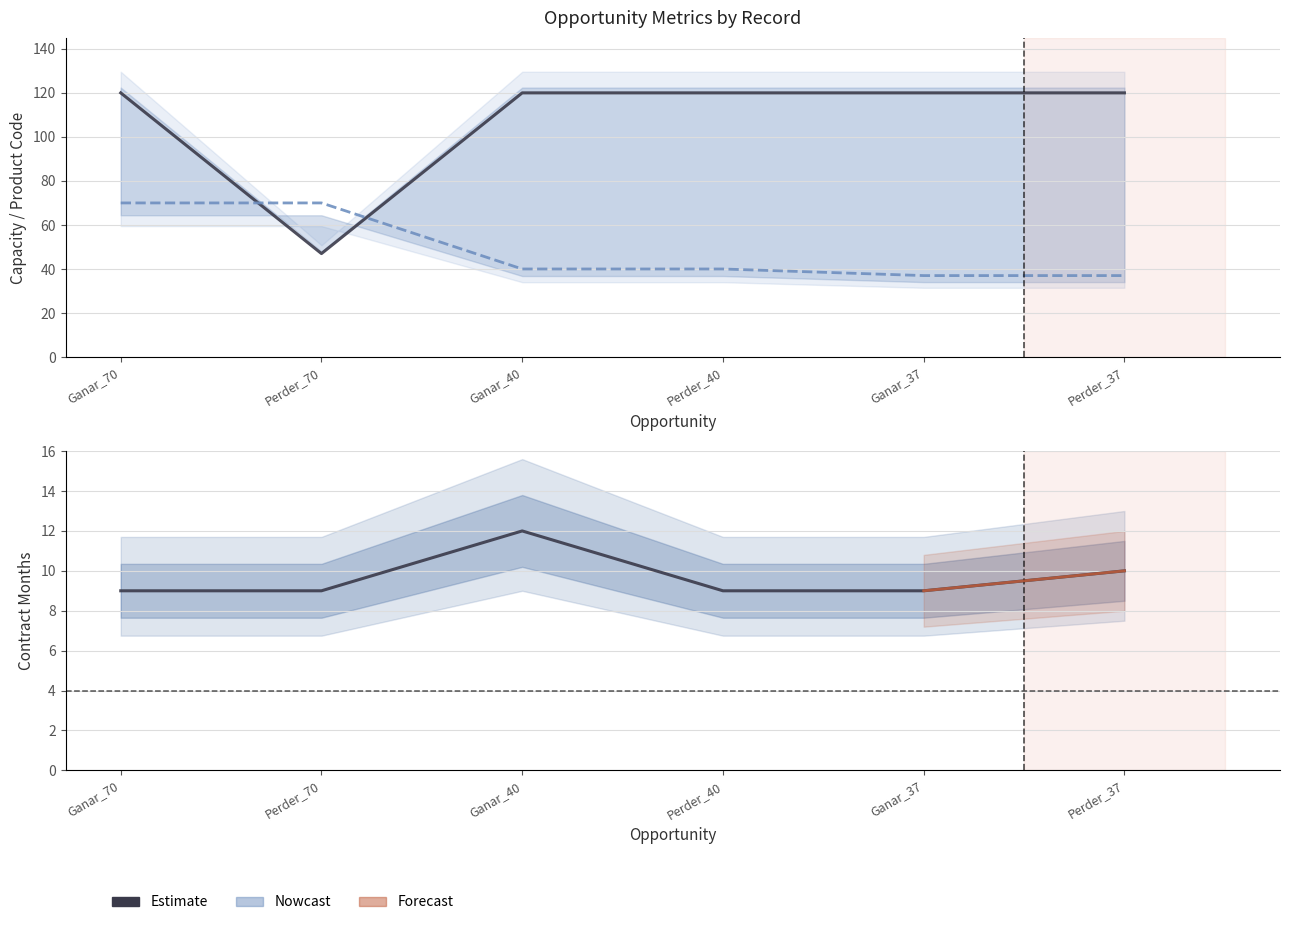

True or false: TxtContratoMeses and TxtCodigoProducto intersect in this chart.

False